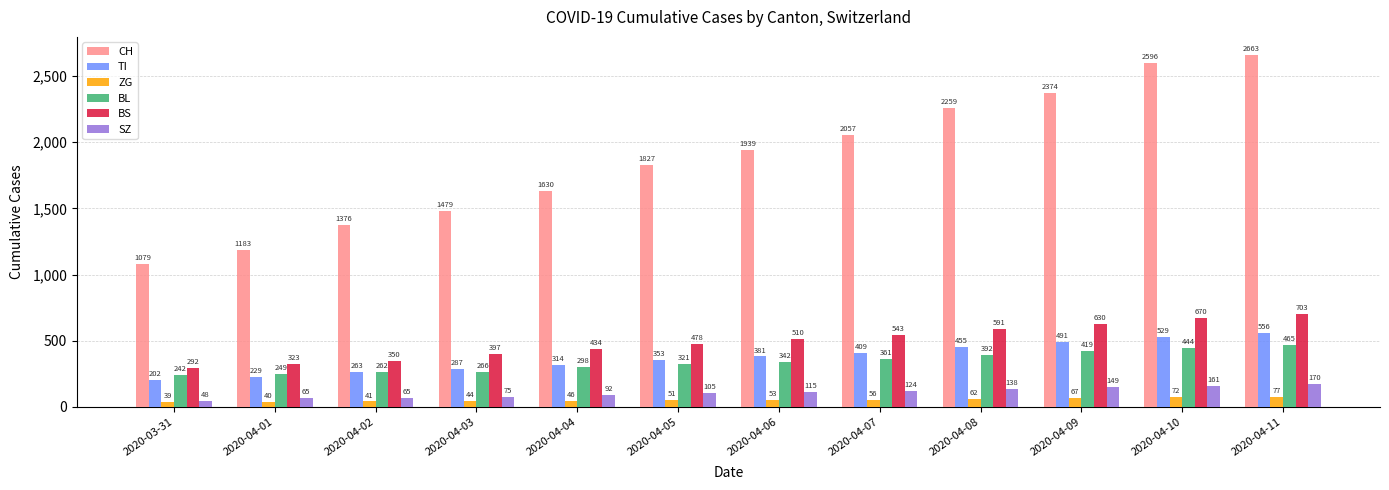

Rank the categories by TI value from highest to lowest.

2020-04-11, 2020-04-10, 2020-04-09, 2020-04-08, 2020-04-07, 2020-04-06, 2020-04-05, 2020-04-04, 2020-04-03, 2020-04-02, 2020-04-01, 2020-03-31